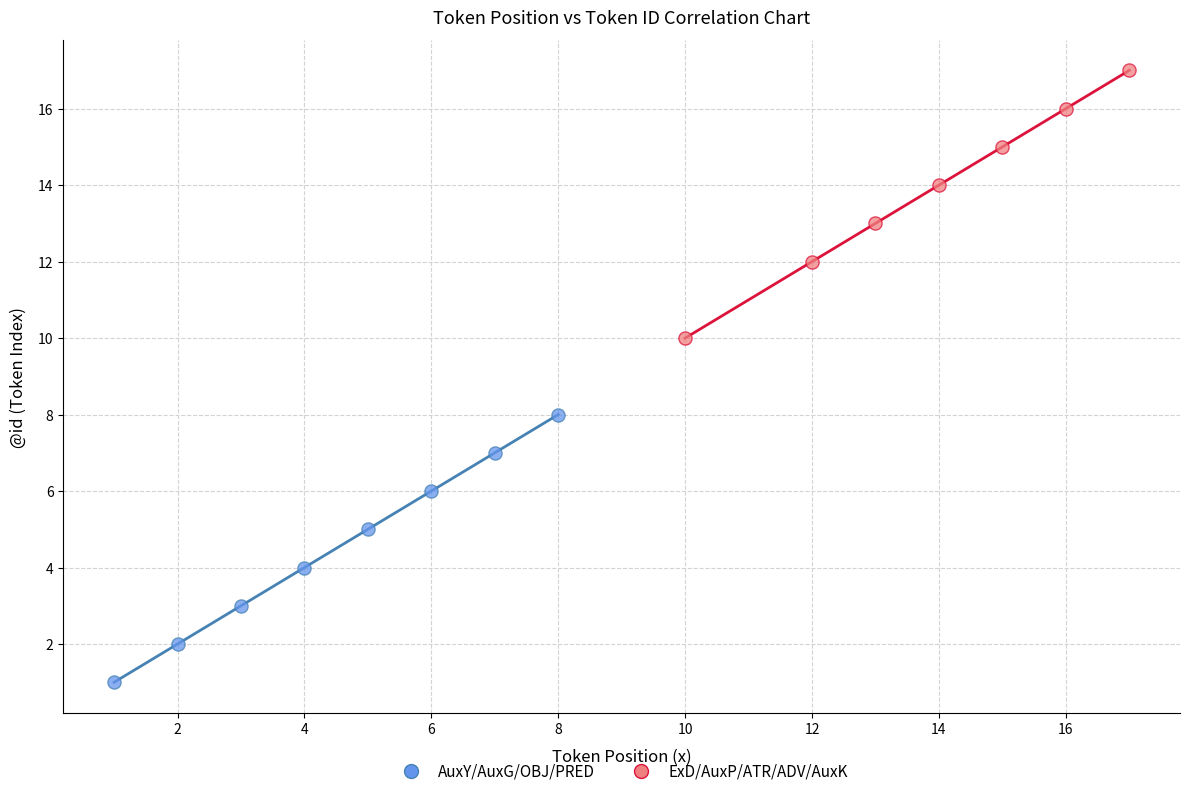

What are all the series names shown in the legend?

AuxY/AuxG/OBJ/PRED, ExD/AuxP/ATR/ADV/AuxK